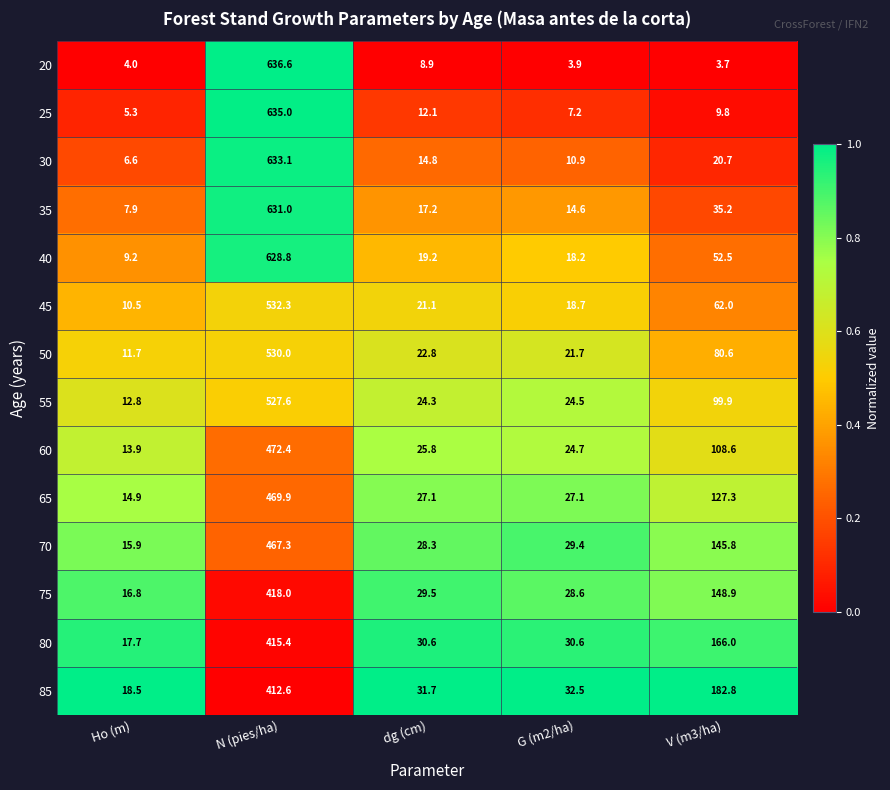

Which series has the largest total across all categories?

40